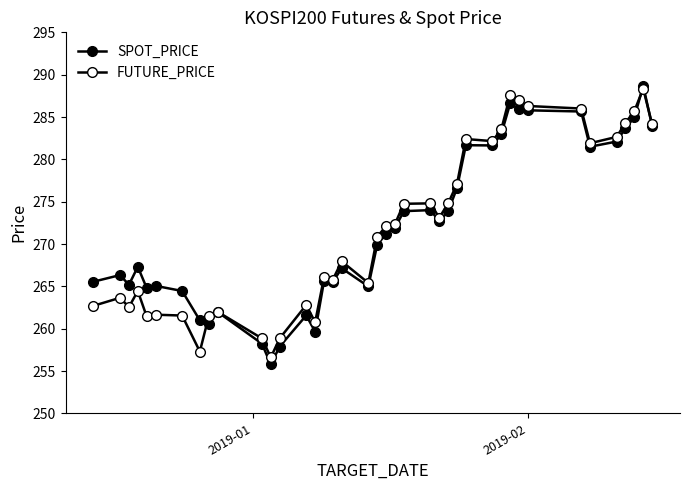

Count the number of categories in the chart.

40